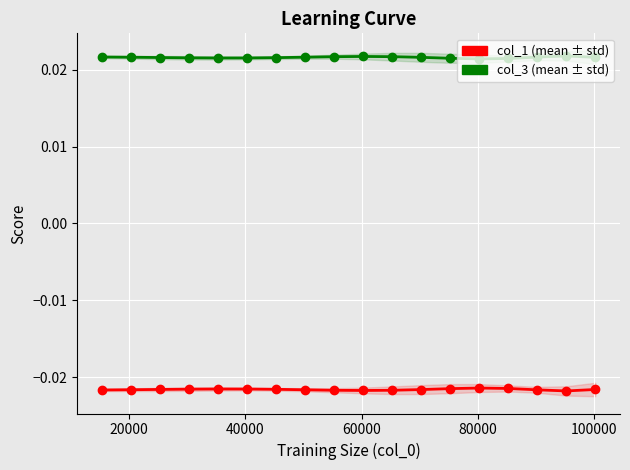

Rank the series by their maximum value, from highest to lowest.

col_3, col_1